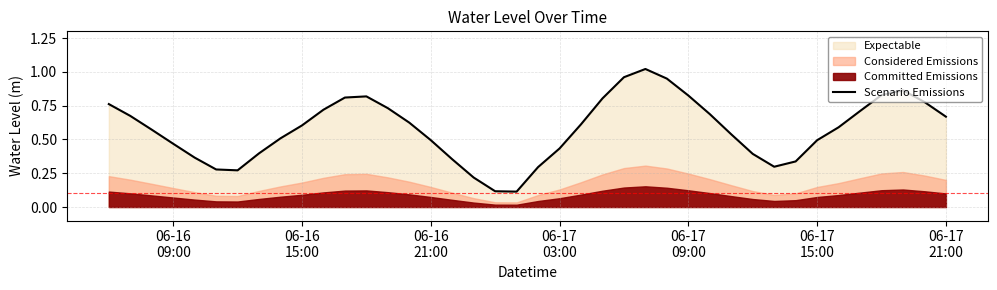

What is the average value?

0.6